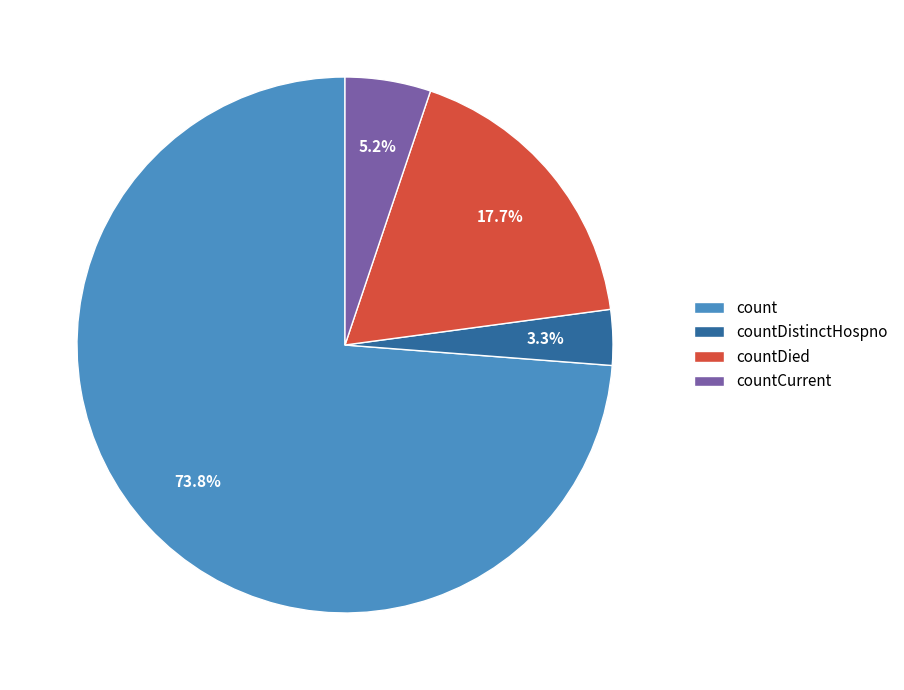

What percentage is the count slice, to the nearest percent?

74%